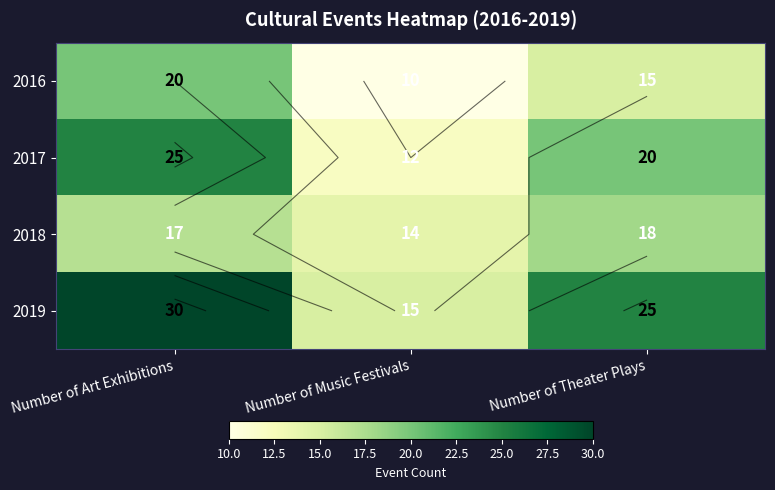

Which has a higher value, Number of Art Exhibitions or Number of Theater Plays?

Number of Art Exhibitions